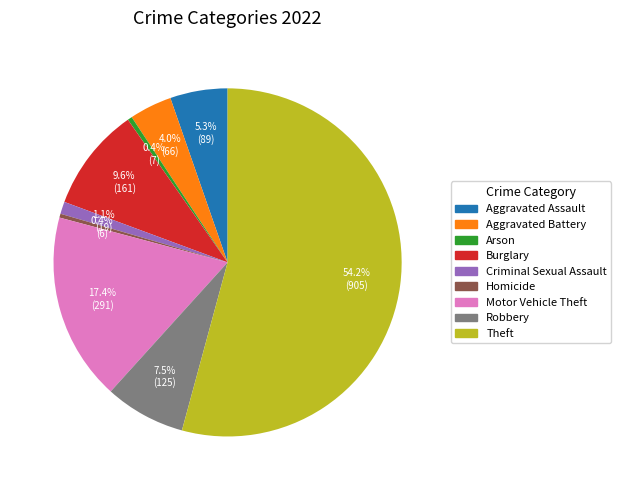

Which category has the biggest portion of the pie?

Theft